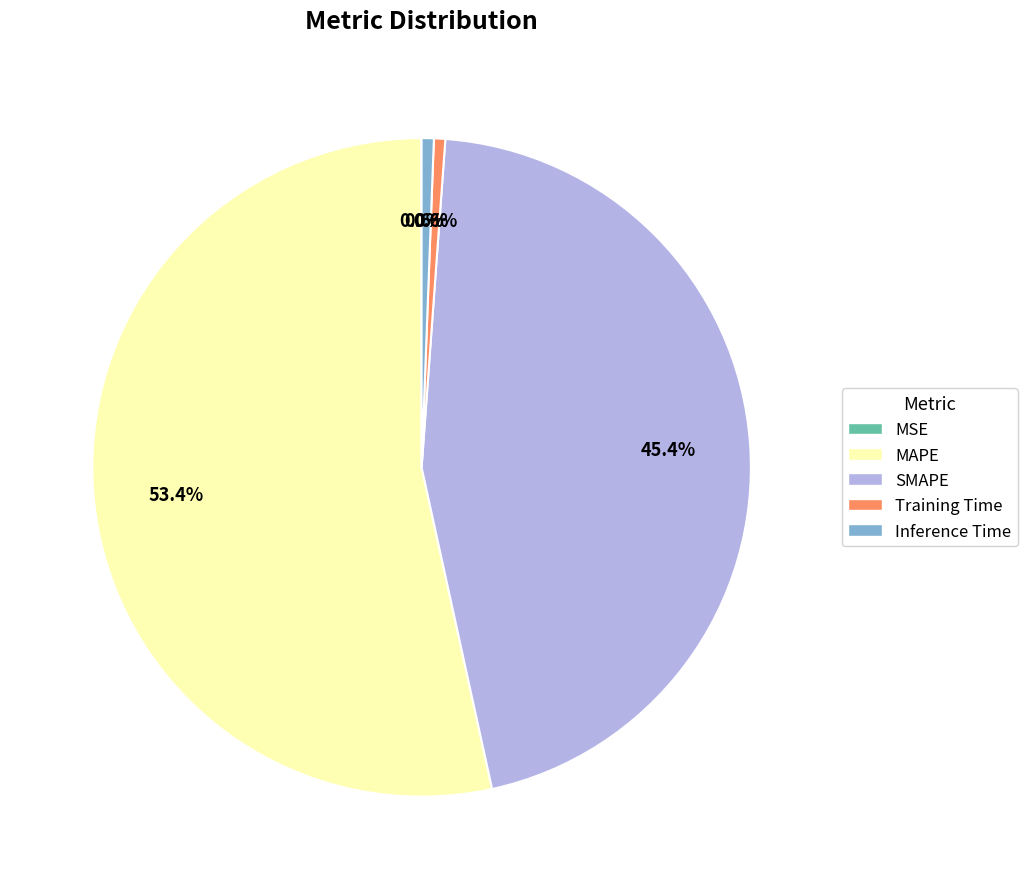

Which category has the biggest portion of the pie?

MAPE